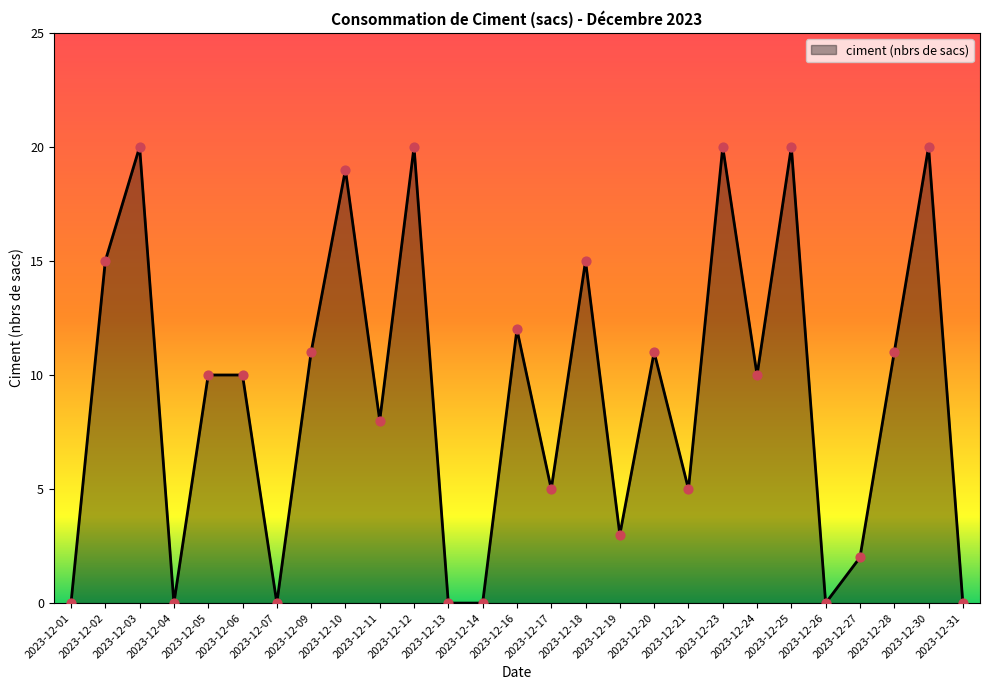

What is the ratio of the value at 2023-12-21 to the value at 2023-12-19?

1.7